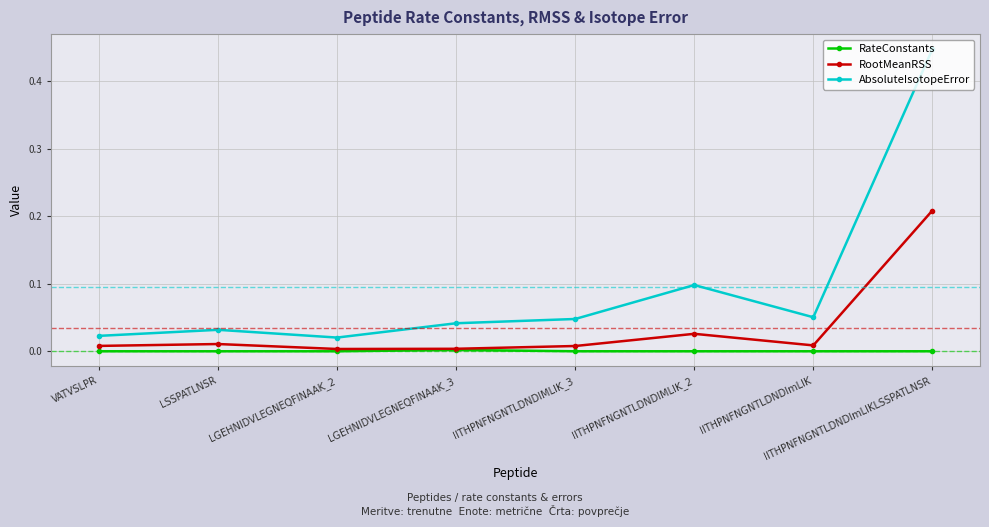

Is the value of AbsoluteIsotopeError at LGEHNIDVLEGNEQFINAAK_3 greater than the value of RootMeanRSS at LGEHNIDVLEGNEQFINAAK_3?

Yes